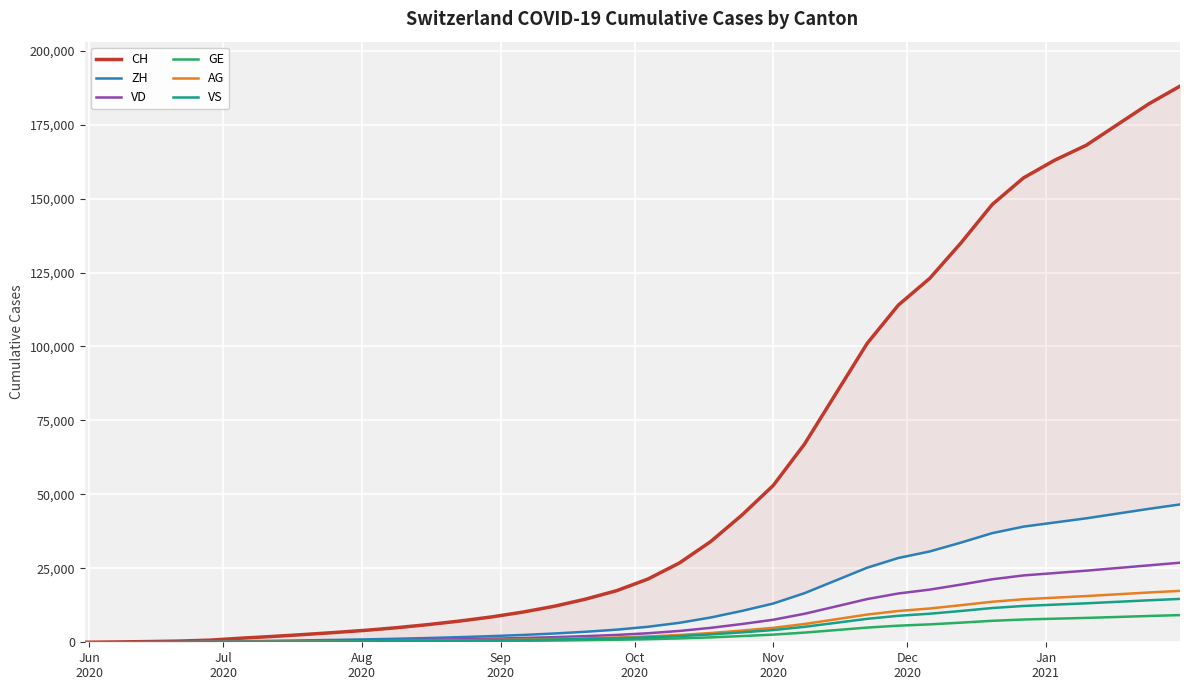

How many positive values does the GE series have?

35